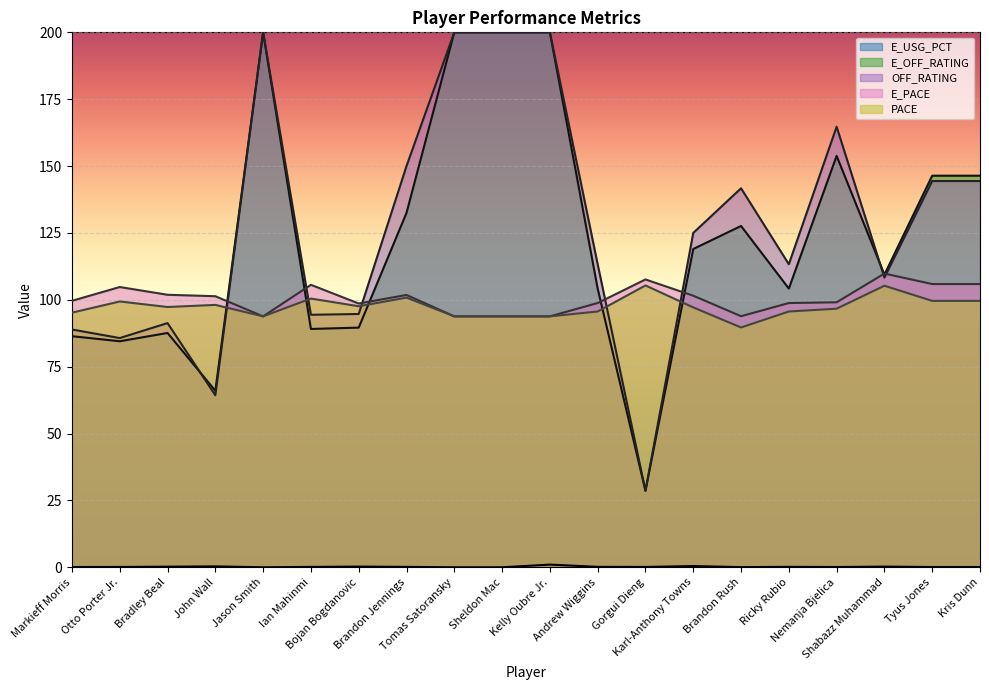

What is the lowest value of the E_PACE series?

93.8